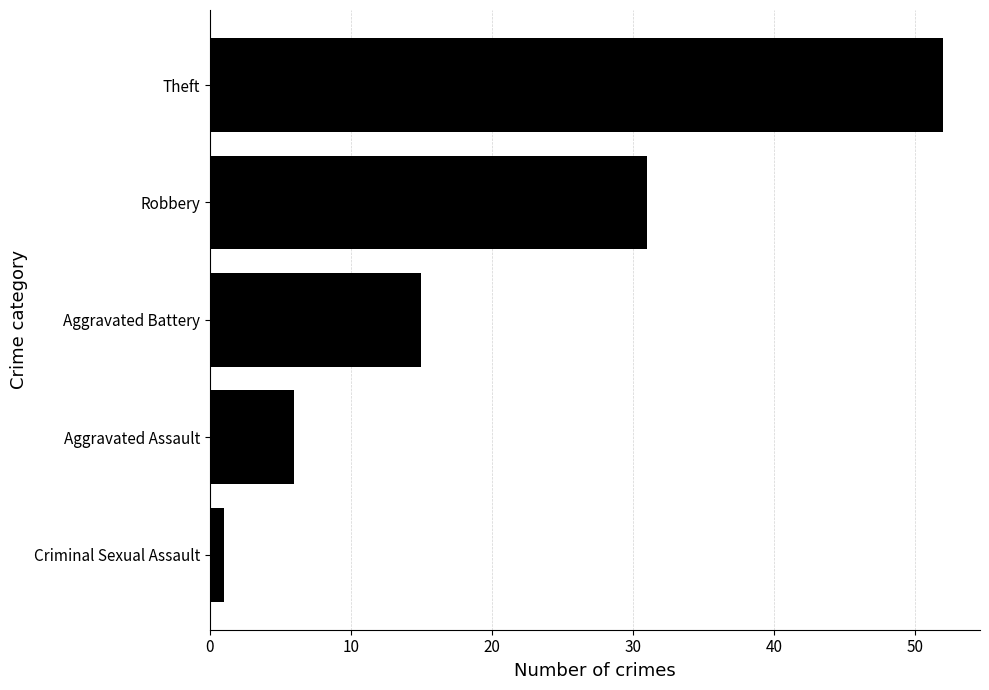

Reading top to bottom, extract all data points from this chart.

Theft=52	Robbery=31	Aggravated Battery=15	Aggravated Assault=6	Criminal Sexual Assault=1